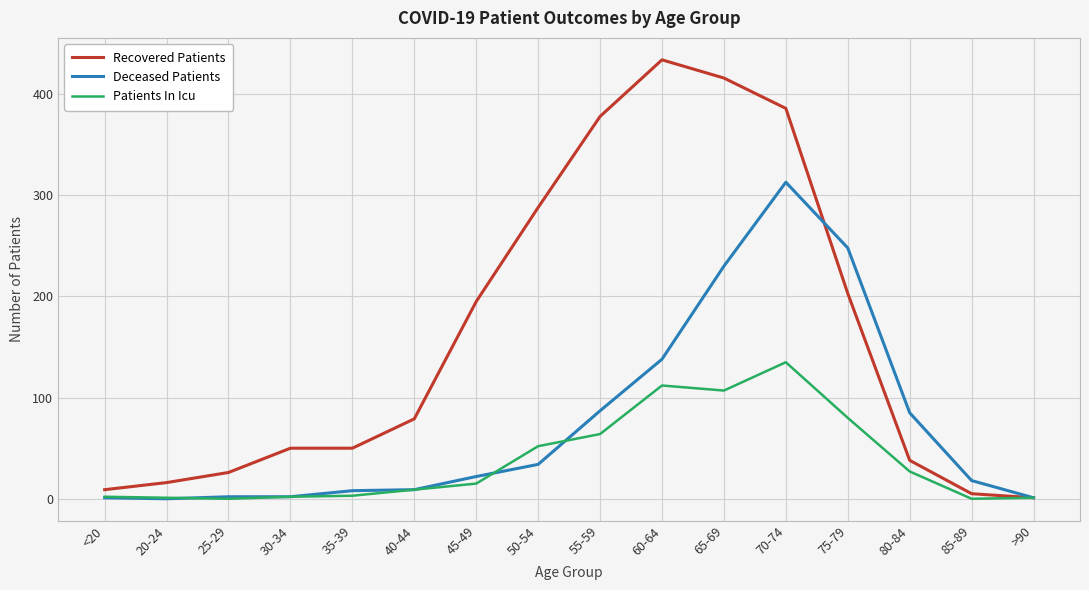

Rank the series at 70-74 from lowest to highest value.

Patients In Icu, Deceased Patients, Recovered Patients